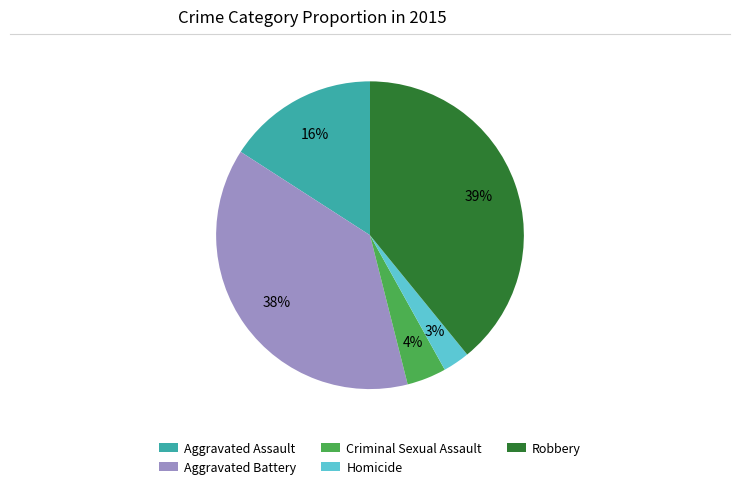

Which has a higher value, Homicide or Criminal Sexual Assault?

Criminal Sexual Assault